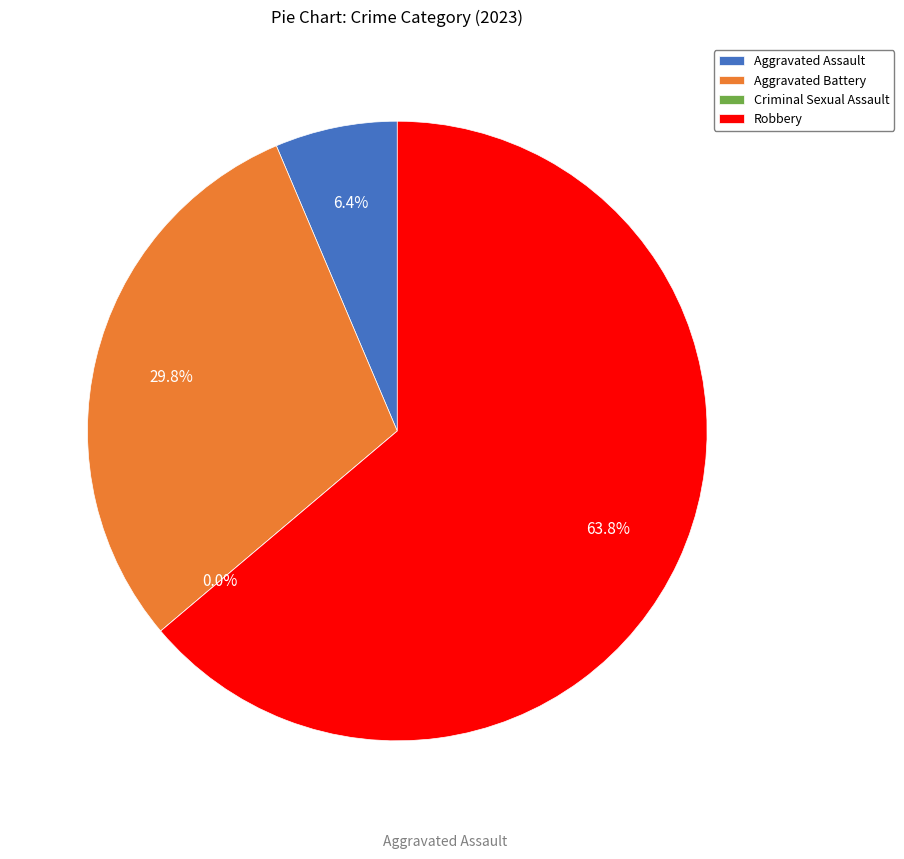

Does any single category account for the majority?

Yes